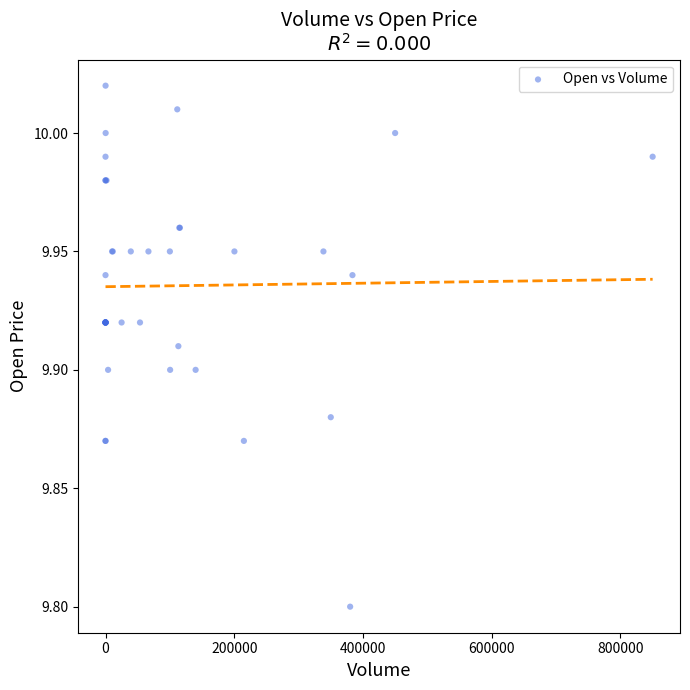

What Y value in the scatter plot is closest to 9?

9.8